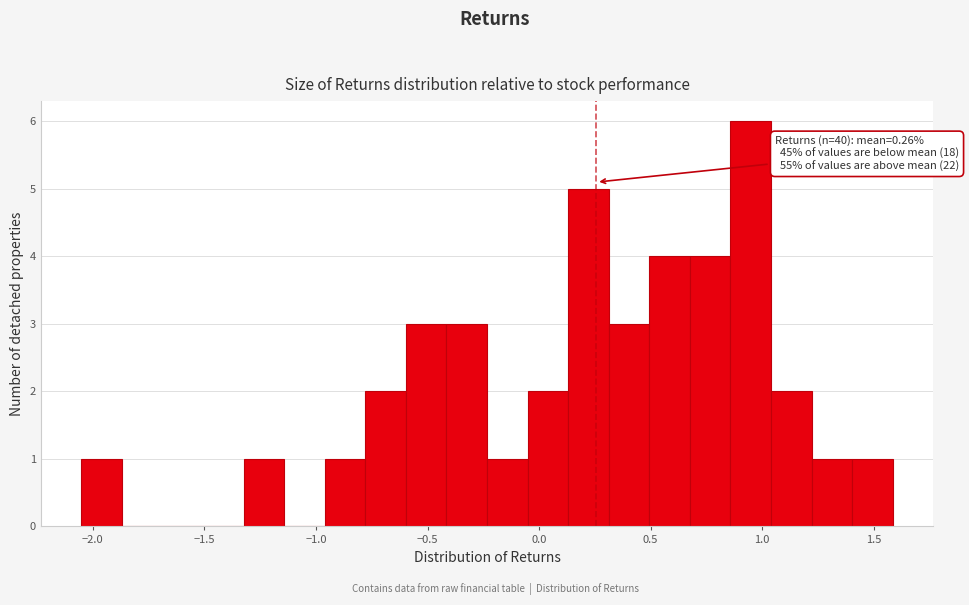

Read against the x-axis, roughly where is the centre of the tallest bar?

0.95